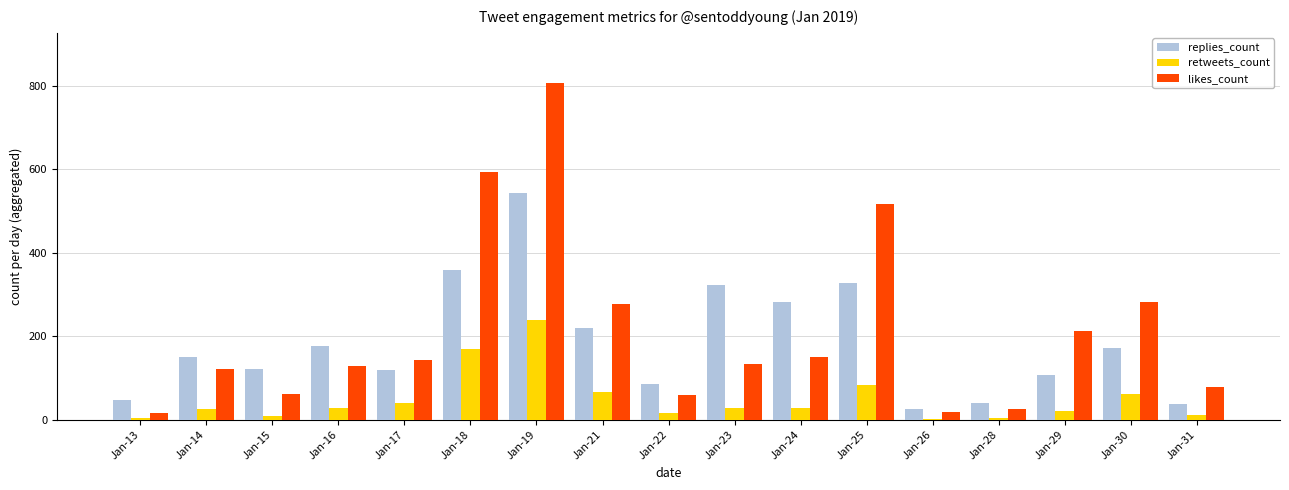

At which label does retweets_count reach its peak?

Jan-19